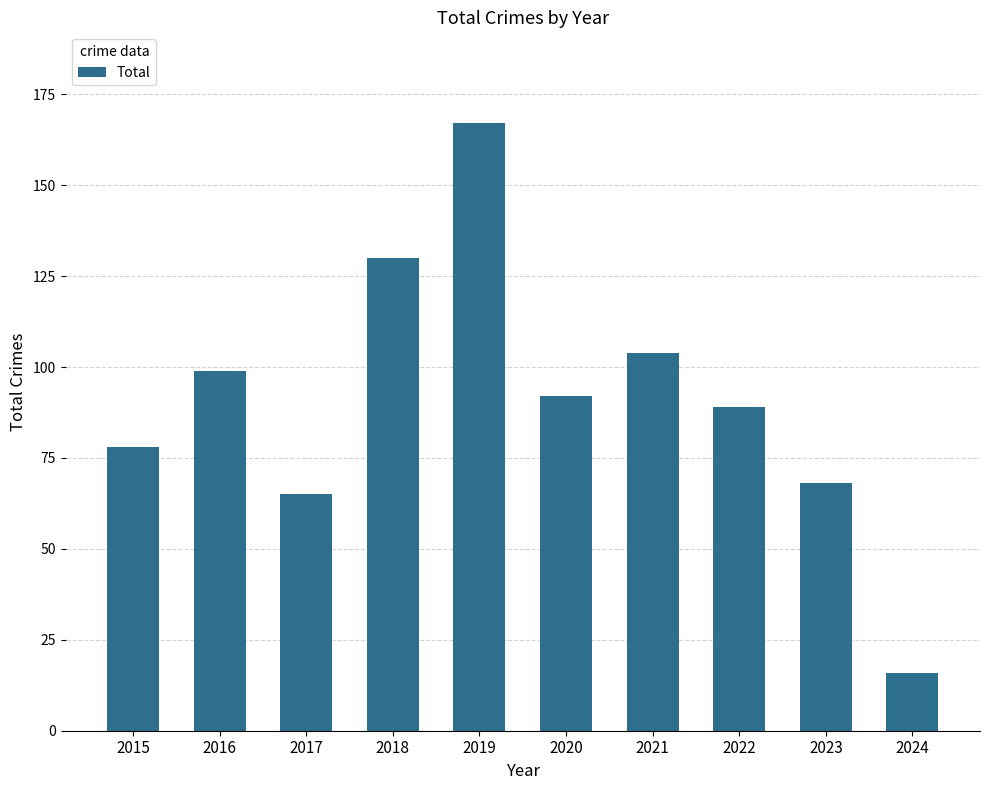

True or false: the data shows 68 at 2023.

True